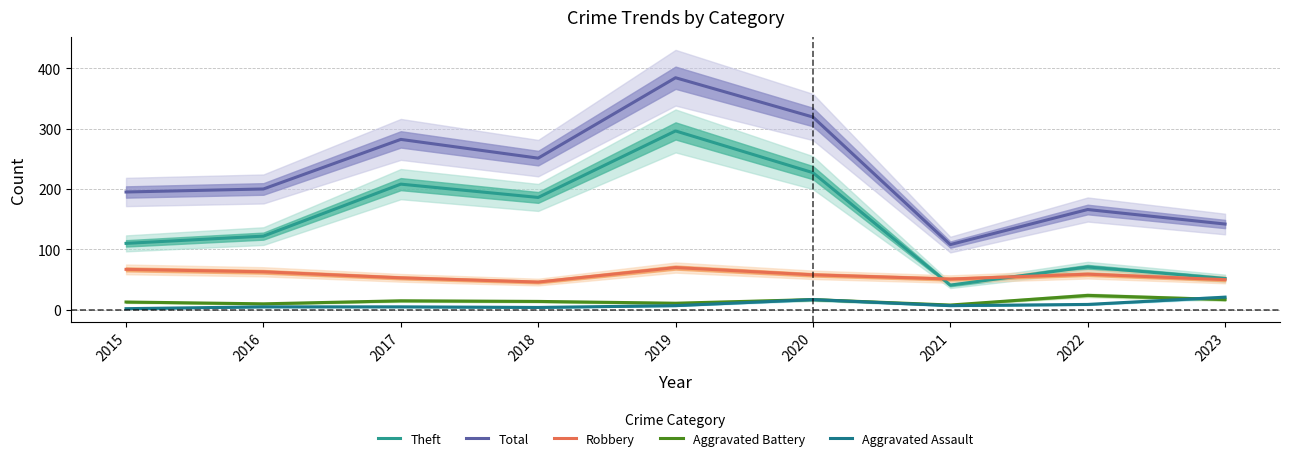

What is the total value across all series at 2022?

329